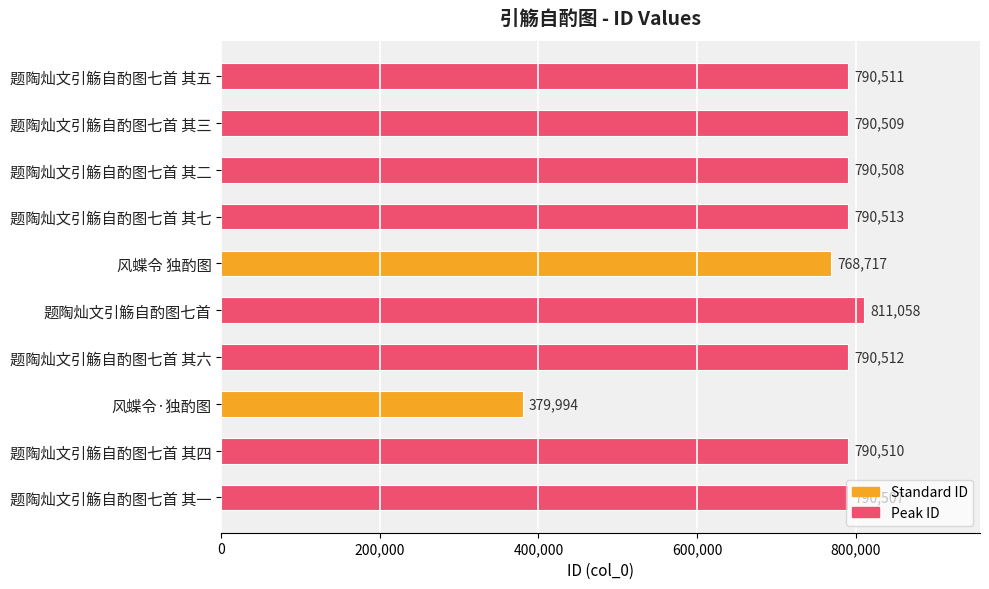

Approximately how many times larger is the value at 题陶灿文引觞自酌图七首 其一 compared to 题陶灿文引觞自酌图七首 其二?

1.0